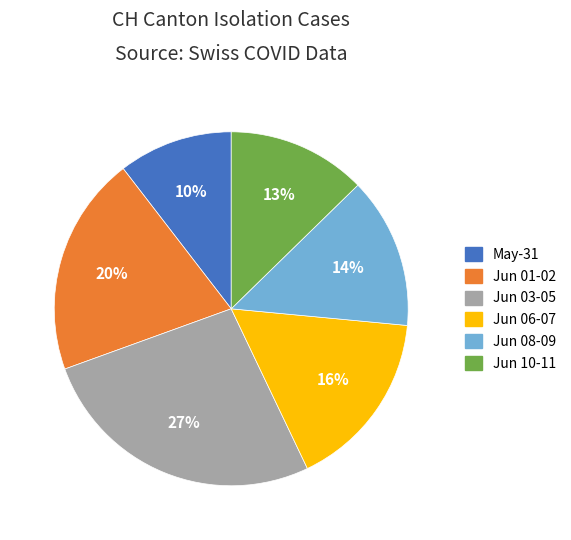

To the nearest percent, what is the average slice percentage?

17%